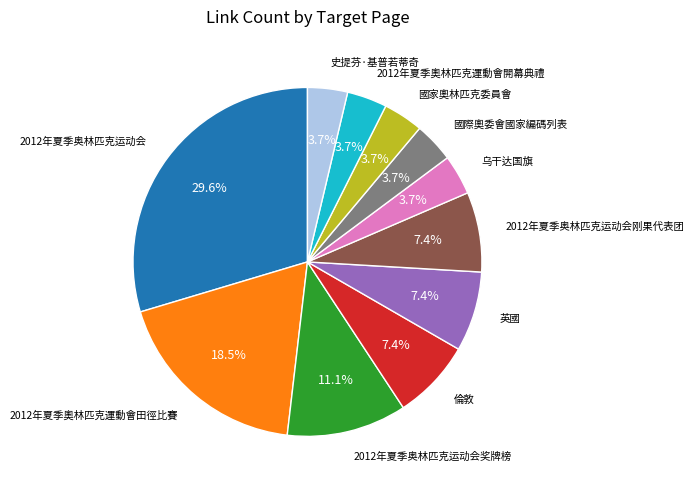

How many slices are in this pie chart?

11